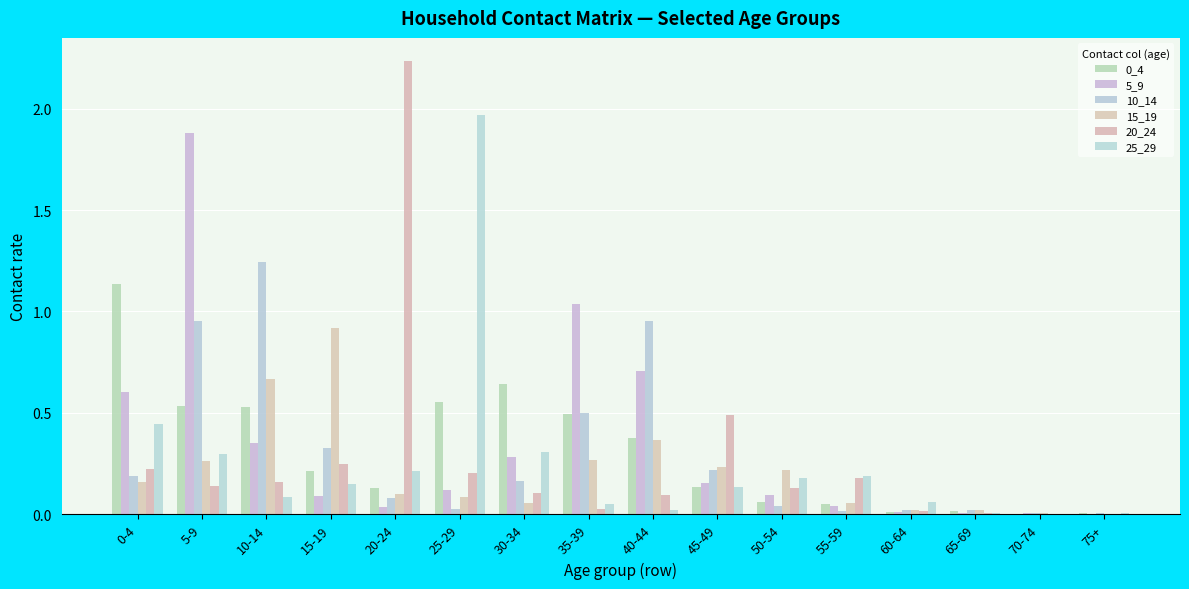

Is it true that 10_14 equals 1.6 at 5-9?

False